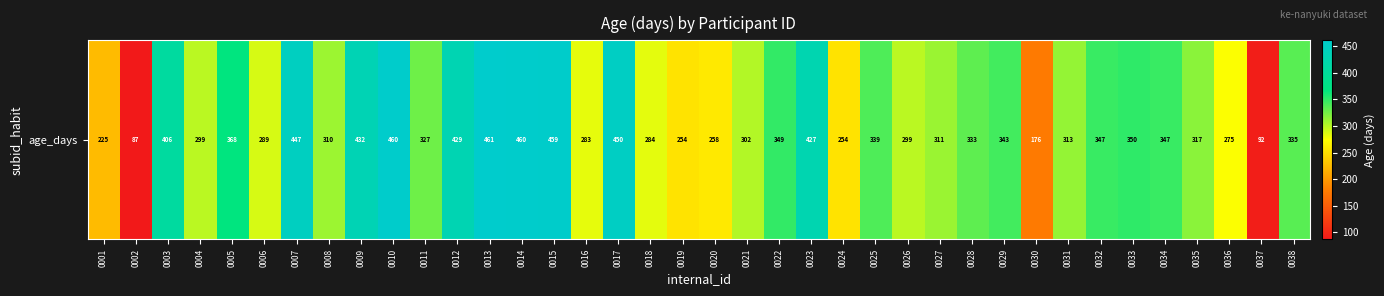

Which category has the lowest value across all series?

0002